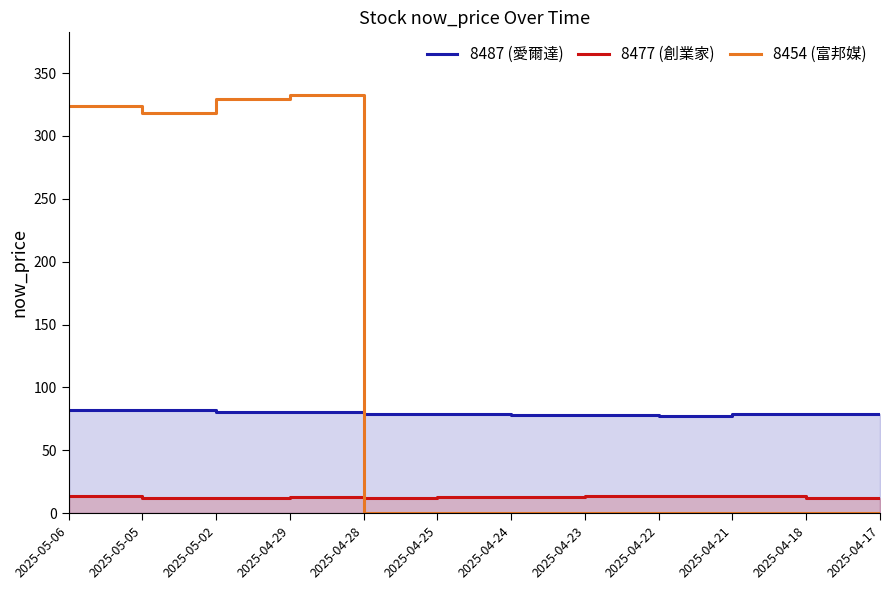

What value does the 8487 (愛爾達) series have at 2025-04-17?

79.0